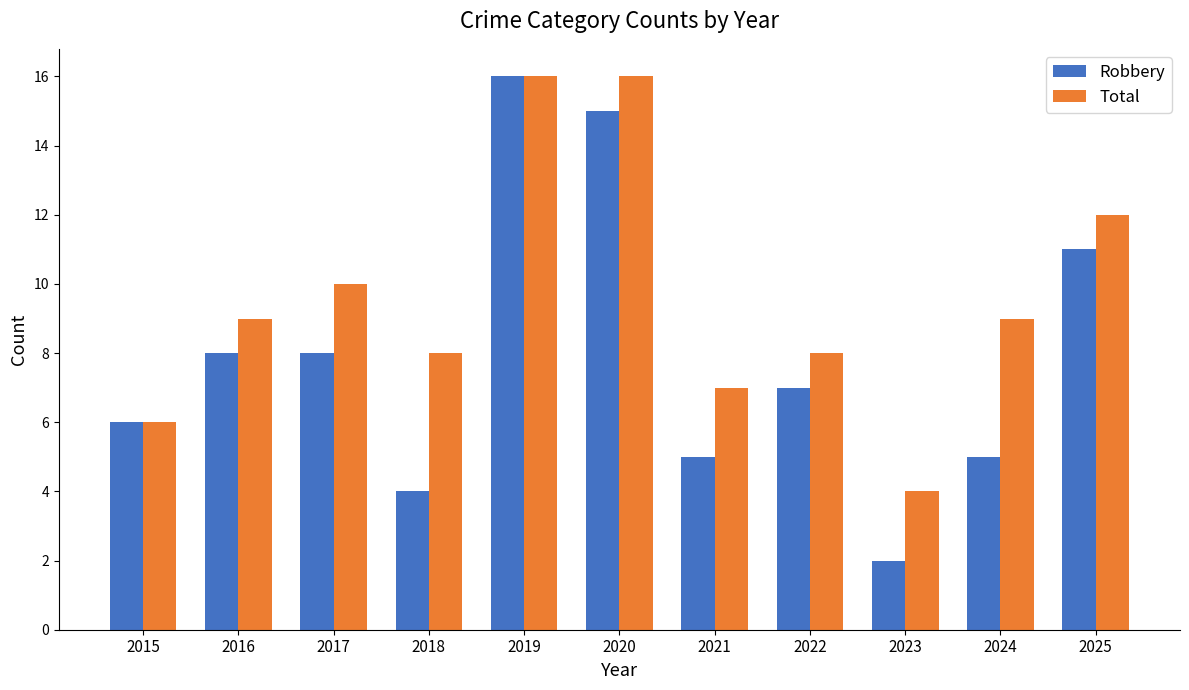

At which label does Robbery reach its minimum?

2023